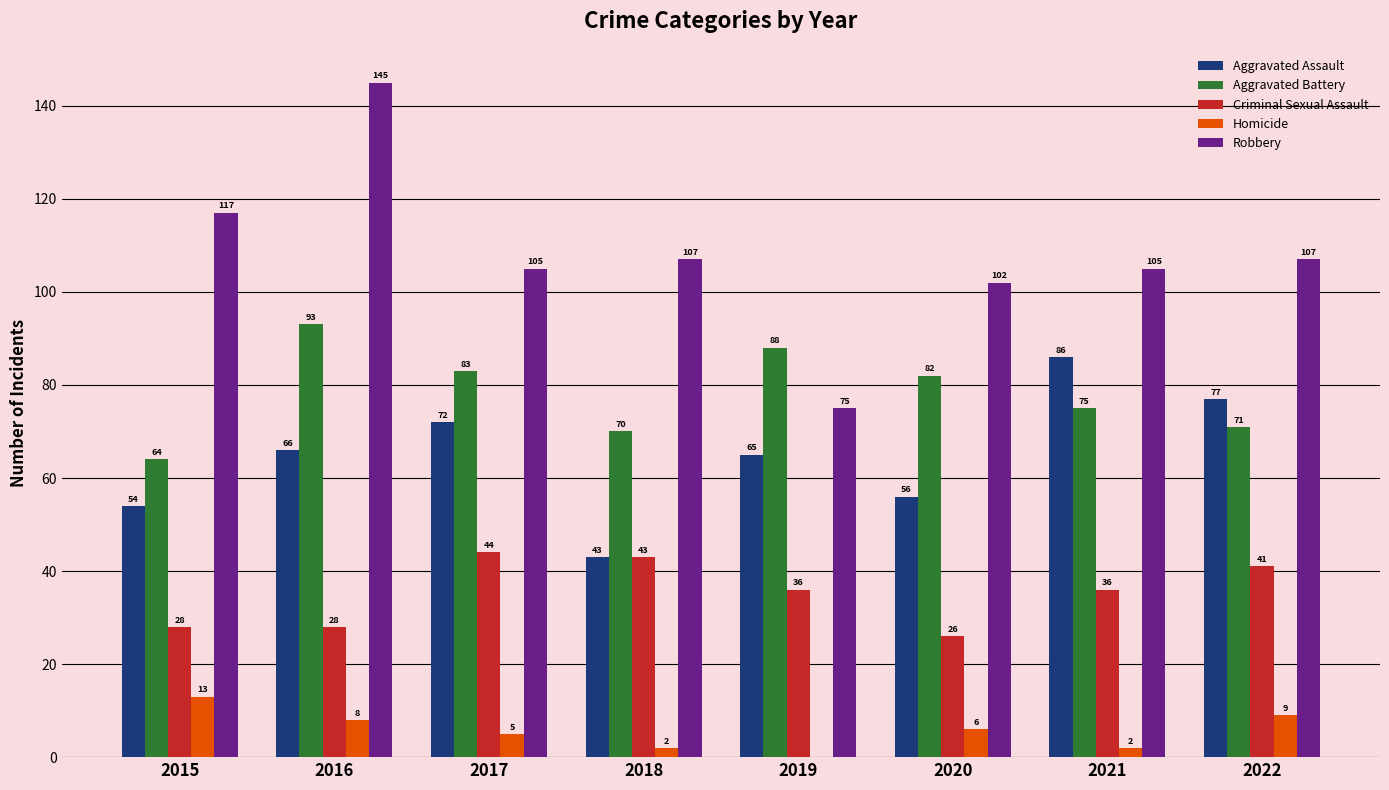

Is the value of Aggravated Battery at 2015 greater than the value of Robbery at 2017?

No